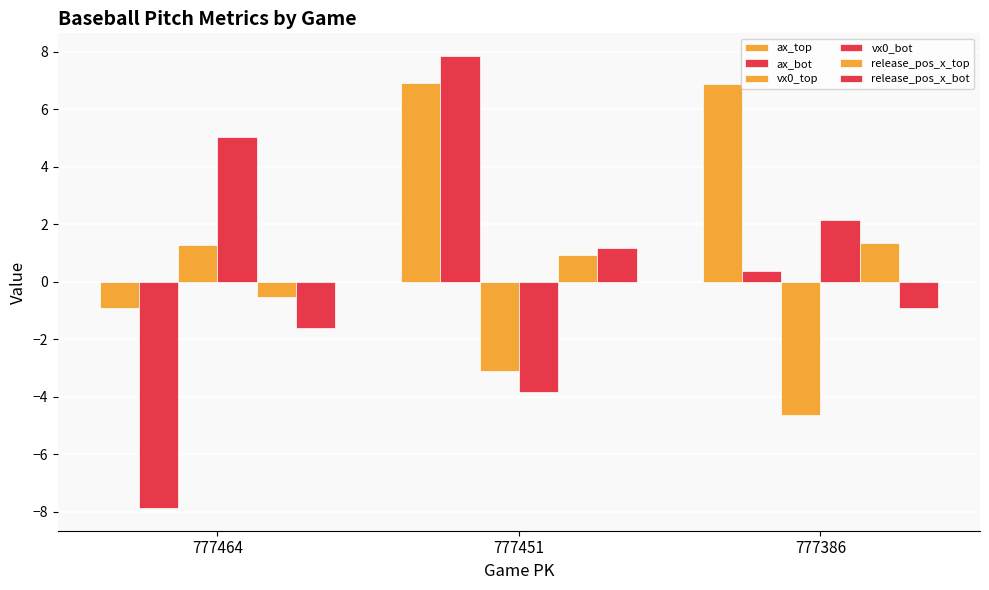

Is it true that vx0_top equals -4.6 at 777386?

True